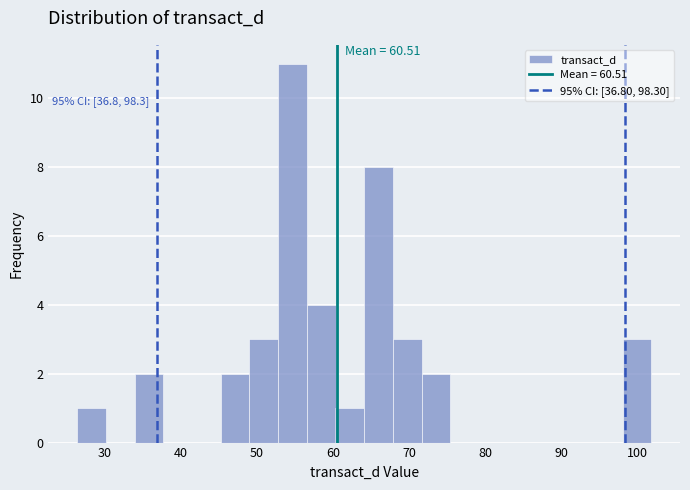

Around what value on the x-axis is the tallest bar? Give the approximate position of its centre, as read against the axis.

55